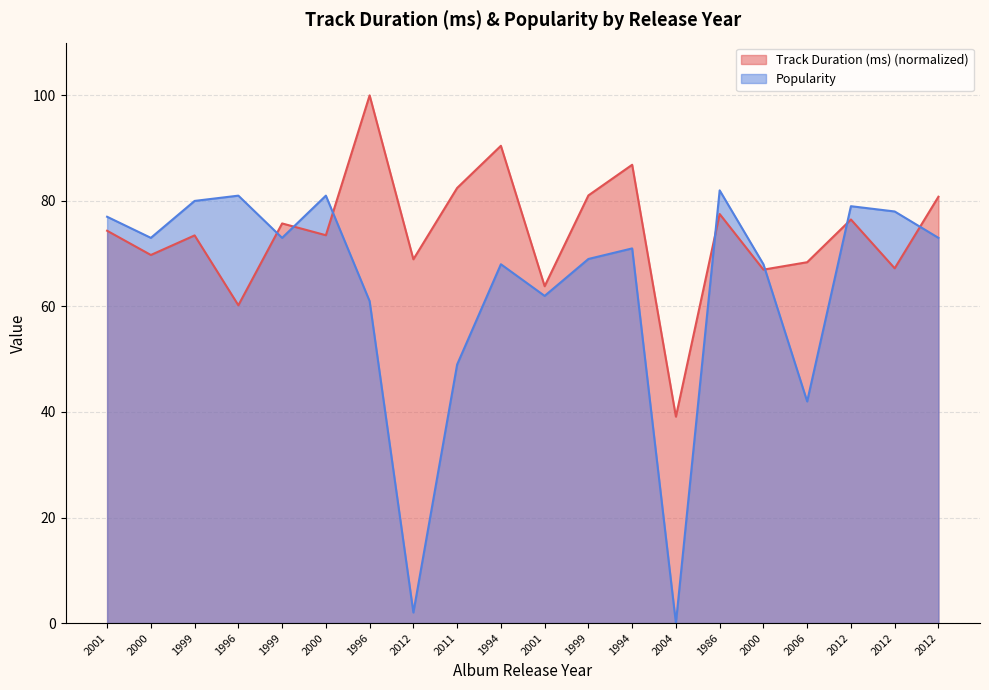

What is the label of the 12th point from the right?

2011